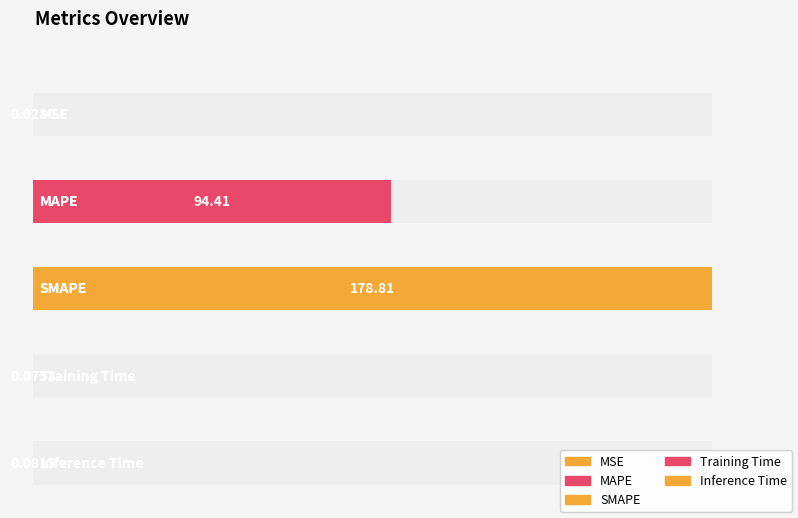

How many bars are there in total?

5